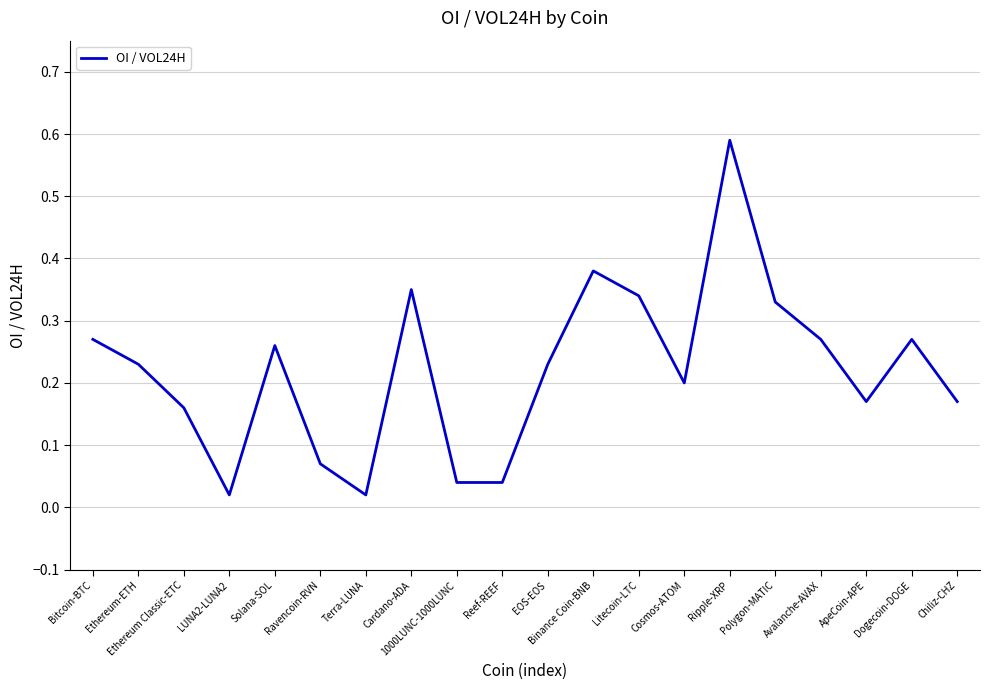

What is the change in value from Ravencoin-RVN to Dogecoin-DOGE?

+0.2